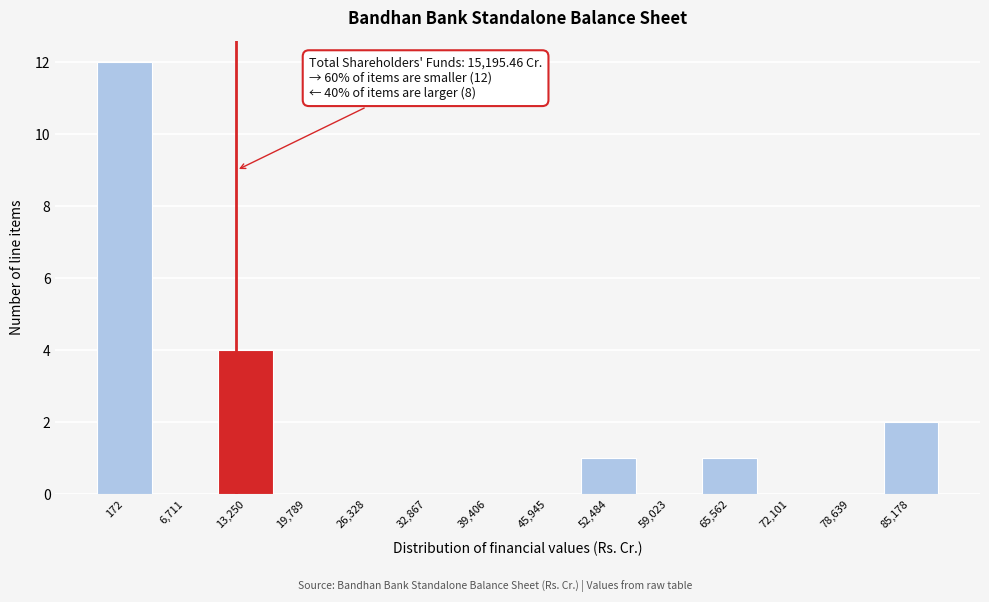

Reading left to right, list all the values displayed in this chart.

172=12	6,711=0	13,250=4	19,789=0	26,328=0	32,867=0	39,406=0	45,945=0	52,484=1	59,023=0	65,562=1	72,101=0	78,639=0	85,178=2